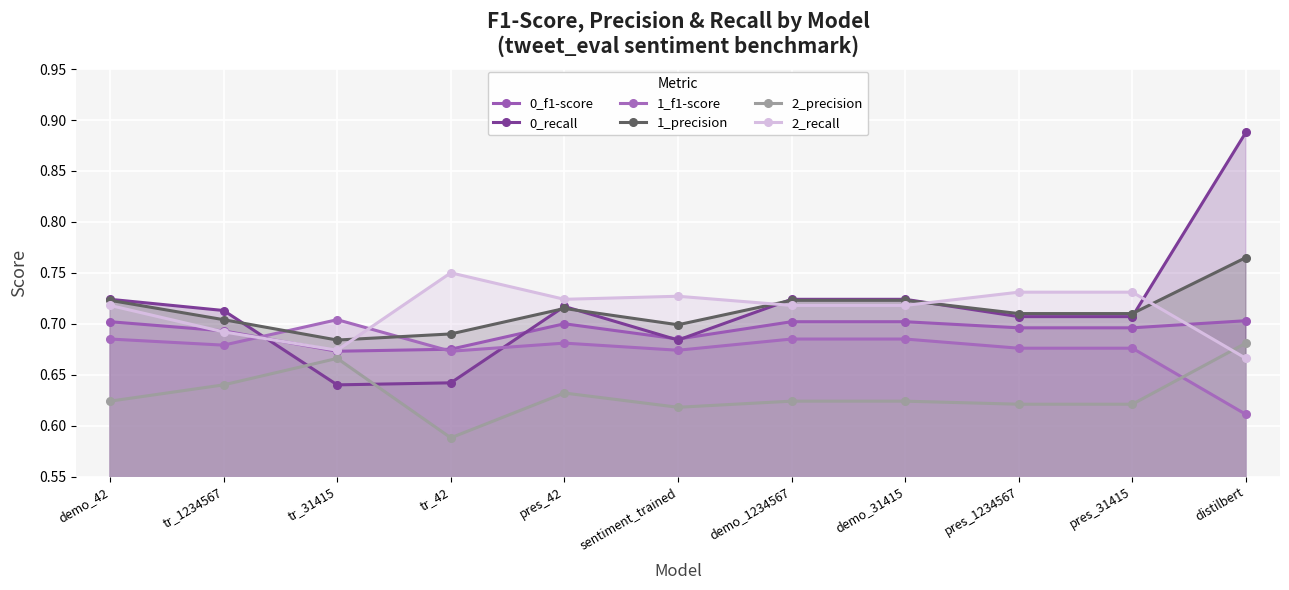

Between tr_1234567 and tr_42, which series saw the biggest shift?

0_recall